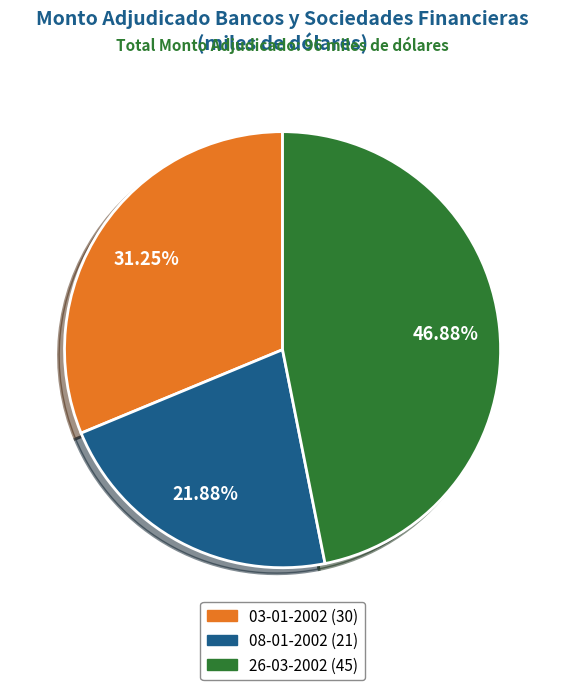

Do 08-01-2002 and 03-01-2002 together represent more than half of the pie?

Yes